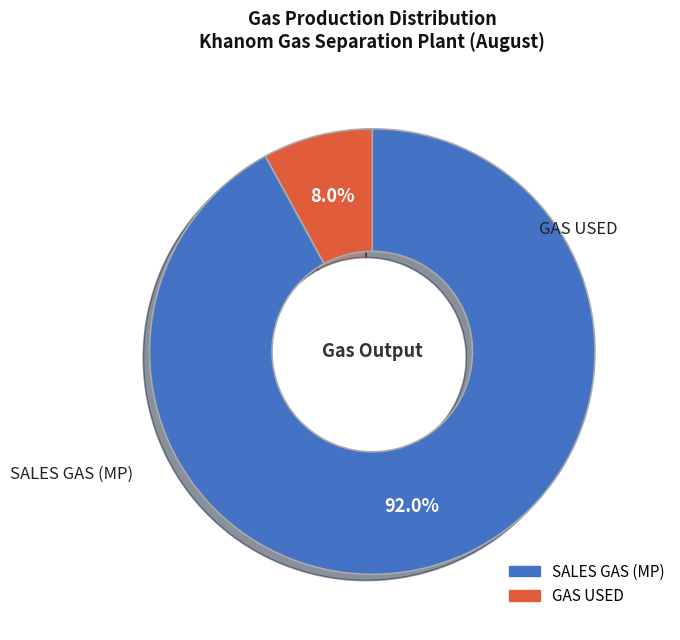

What is the smallest slice in the pie chart?

GAS USED